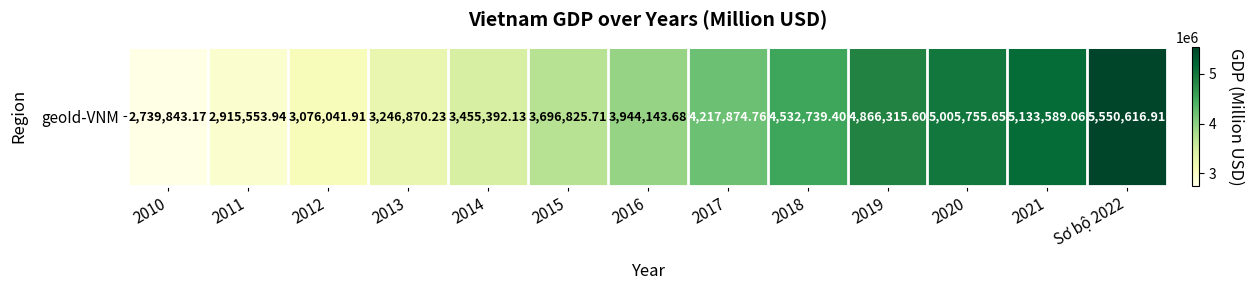

What is the sum of the values at 2016 and 2010?

6683986.8